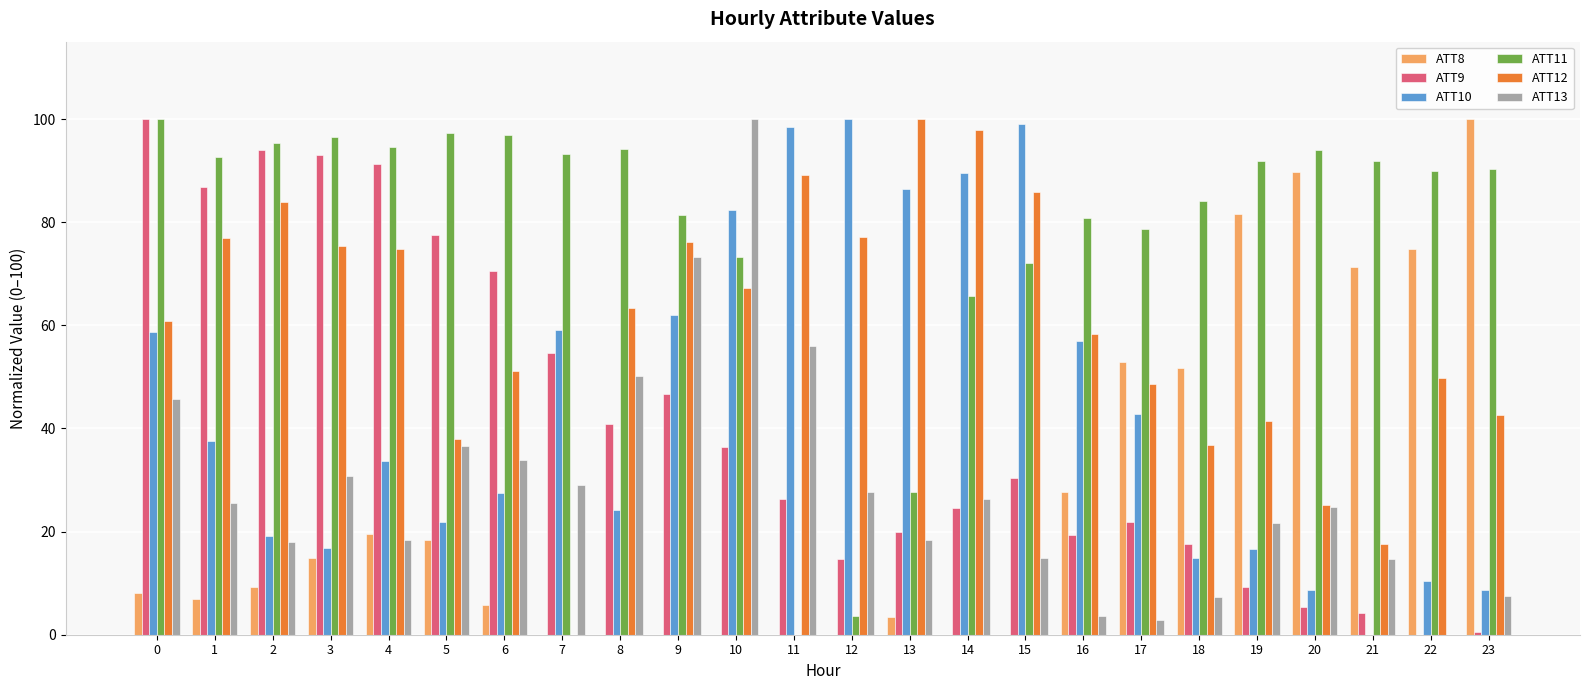

Between 0 and 10, which series saw the biggest shift?

ATT9